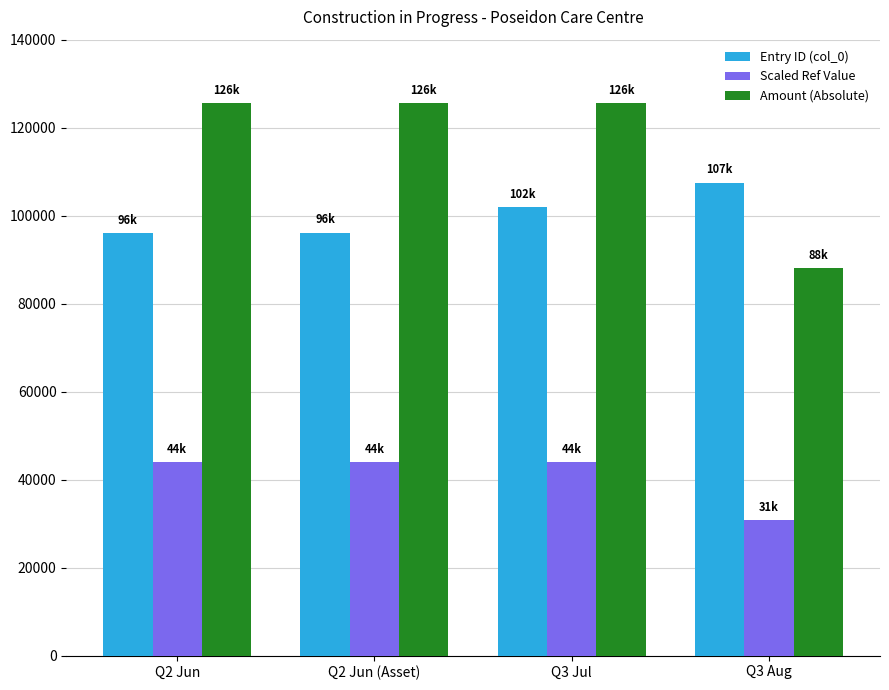

List the series in order of their overall mean, highest first.

Amount (Absolute), Entry ID (col_0), Scaled Ref Value